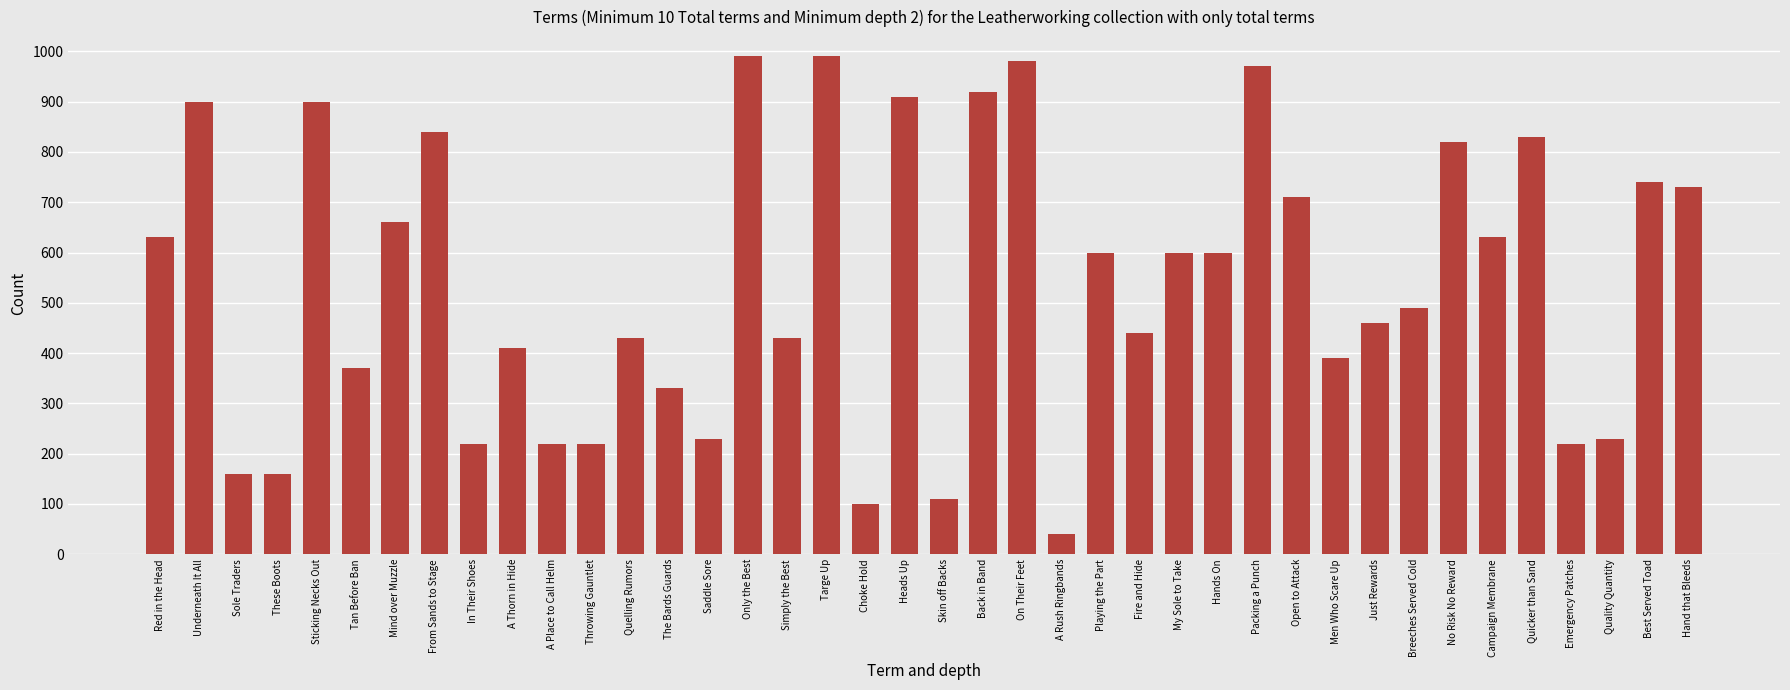

Reading left to right, what are all the values shown in this chart?

Red in the Head=630	Underneath It All=900	Sole Traders=160	These Boots=160	Sticking Necks Out=900	Tan Before Ban=370	Mind over Muzzle=660	From Sands to Stage=840	In Their Shoes=220	A Thorn in Hide=410	A Place to Call Helm=220	Throwing Gauntlet=220	Quelling Rumors=430	The Bards Guards=330	Saddle Sore=230	Only the Best=990	Simply the Best=430	Targe Up=990	Choke Hold=100	Heads Up=910	Skin off Backs=110	Back in Band=920	On Their Feet=980	A Rush Ringbands=40	Playing the Part=600	Fire and Hide=440	My Sole to Take=600	Hands On=600	Packing a Punch=970	Open to Attack=710	Men Who Scare Up=390	Just Rewards=460	Breeches Served Cold=490	No Risk No Reward=820	Campaign Membrane=630	Quicker than Sand=830	Emergency Patches=220	Quality Quantity=230	Best Served Toad=740	Hand that Bleeds=730